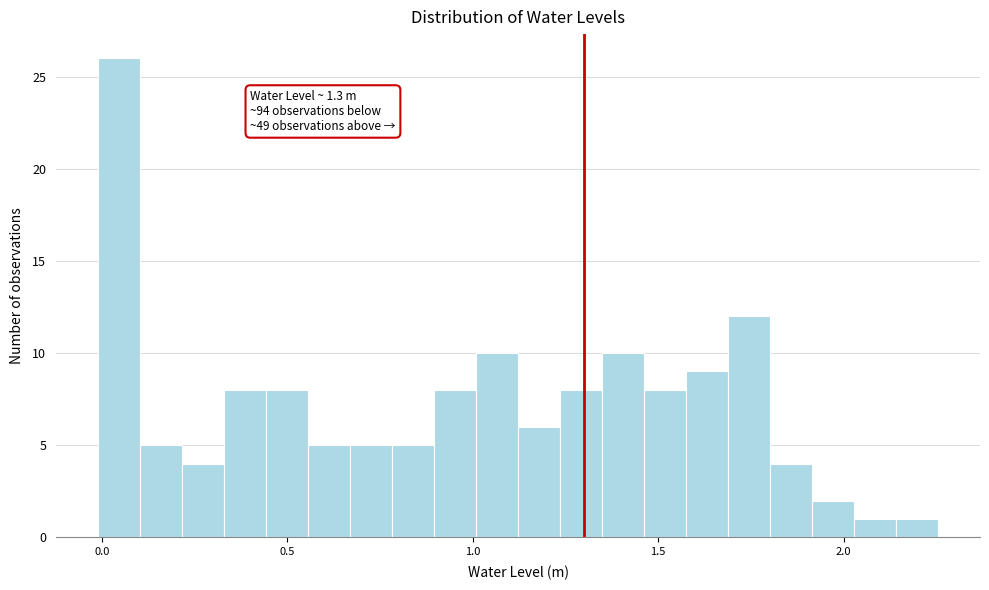

Read against the x-axis, roughly where is the centre of the tallest bar?

0.05